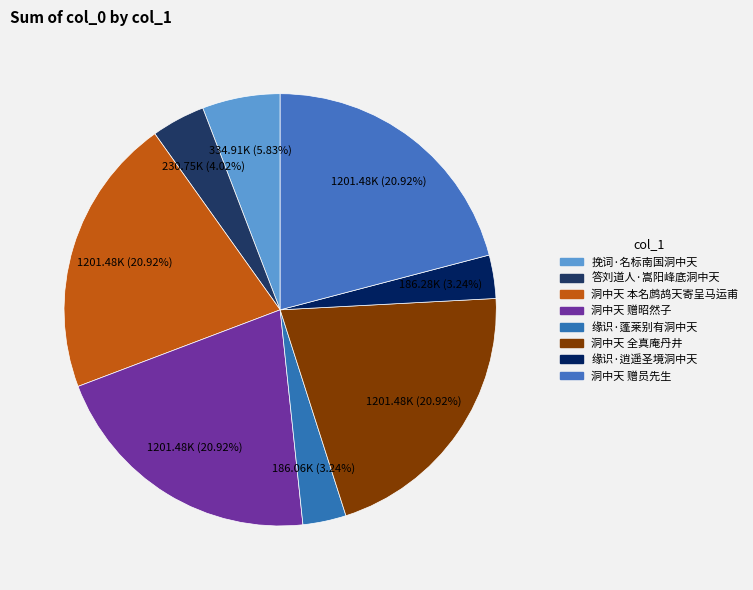

What is the largest slice in the pie chart?

洞中天 赠昭然子